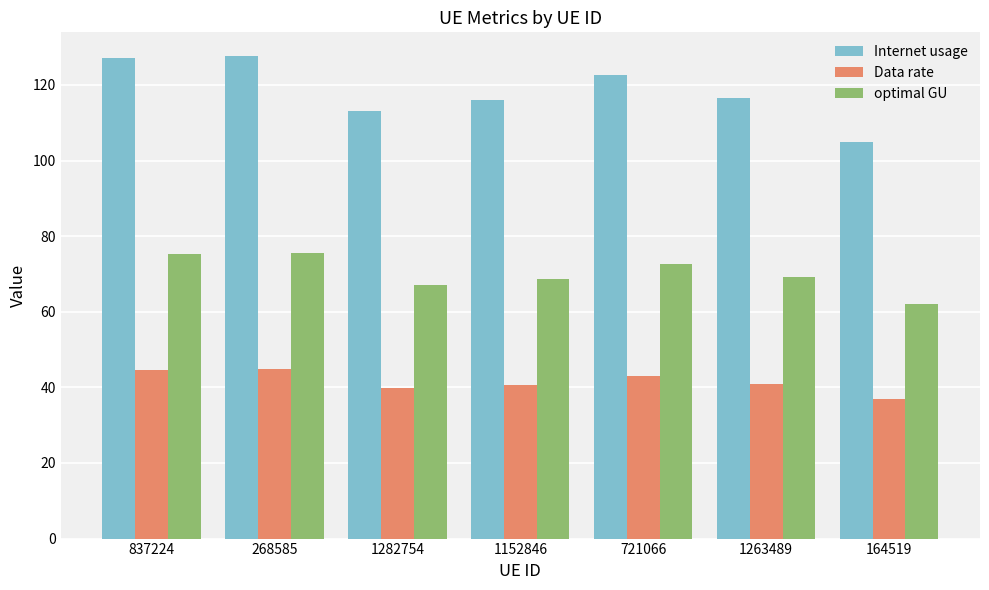

What is the total value across all series at 164519?

203.9